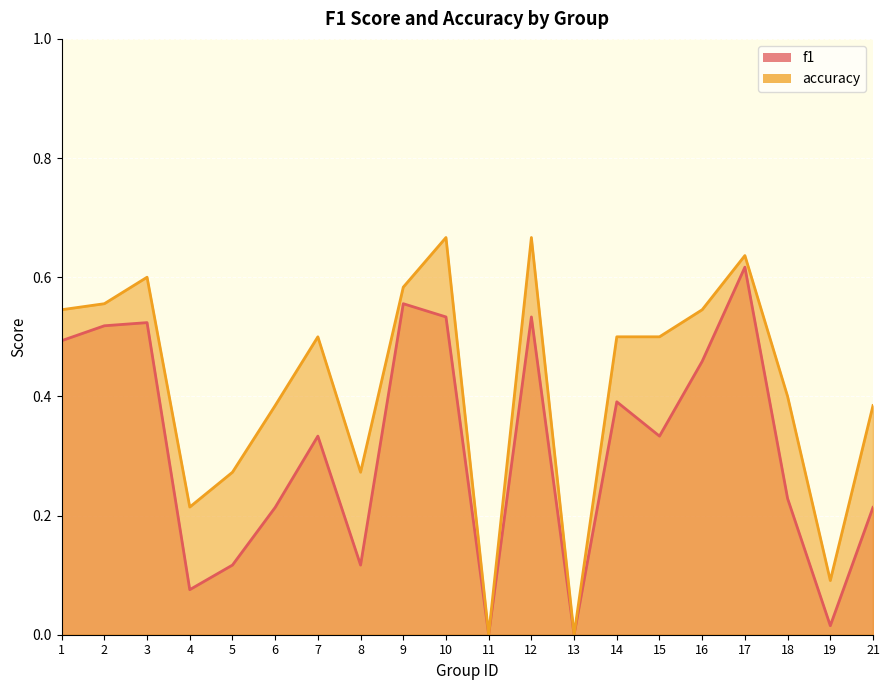

Reading left to right, transcribe all the data shown in this chart.

f1: 1=0.5	2=0.5	3=0.5	4=0.1	5=0.1	6=0.2	7=0.3	8=0.1	9=0.6	10=0.5	11=0.0	12=0.5	13=0.0	14=0.4	15=0.3	16=0.5	17=0.6	18=0.2	19=0.0	21=0.2
accuracy: 1=0.5	2=0.6	3=0.6	4=0.2	5=0.3	6=0.4	7=0.5	8=0.3	9=0.6	10=0.7	11=0.0	12=0.7	13=0.0	14=0.5	15=0.5	16=0.5	17=0.6	18=0.4	19=0.1	21=0.4